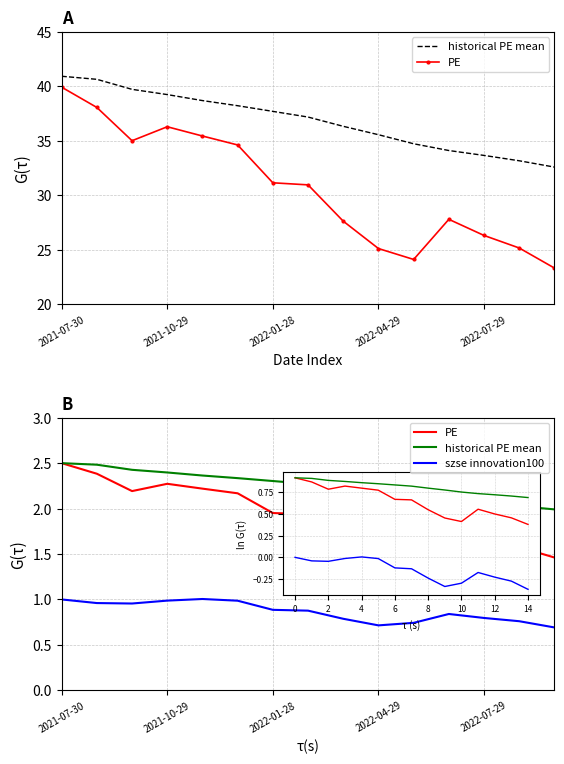

Which series has the largest total across all categories?

historical PE mean